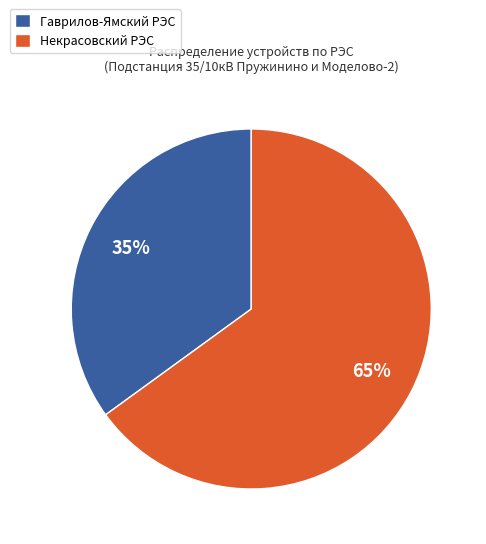

What is the ratio of the value at Гаврилов-Ямский РЭС to the value at Некрасовский РЭС?

0.5